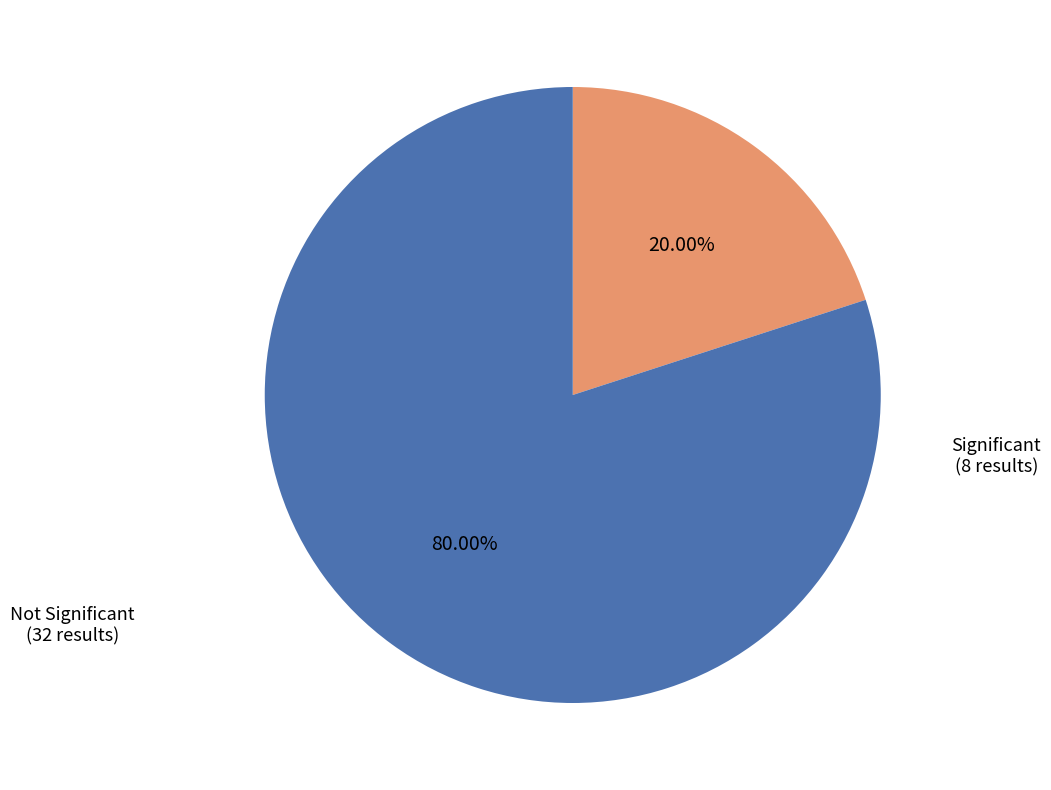

Does any single category account for the majority?

Yes